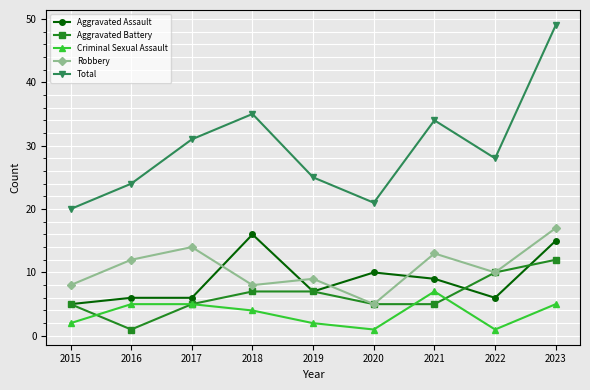

Rank the series at 2023 from highest to lowest value.

Total, Robbery, Aggravated Assault, Aggravated Battery, Criminal Sexual Assault